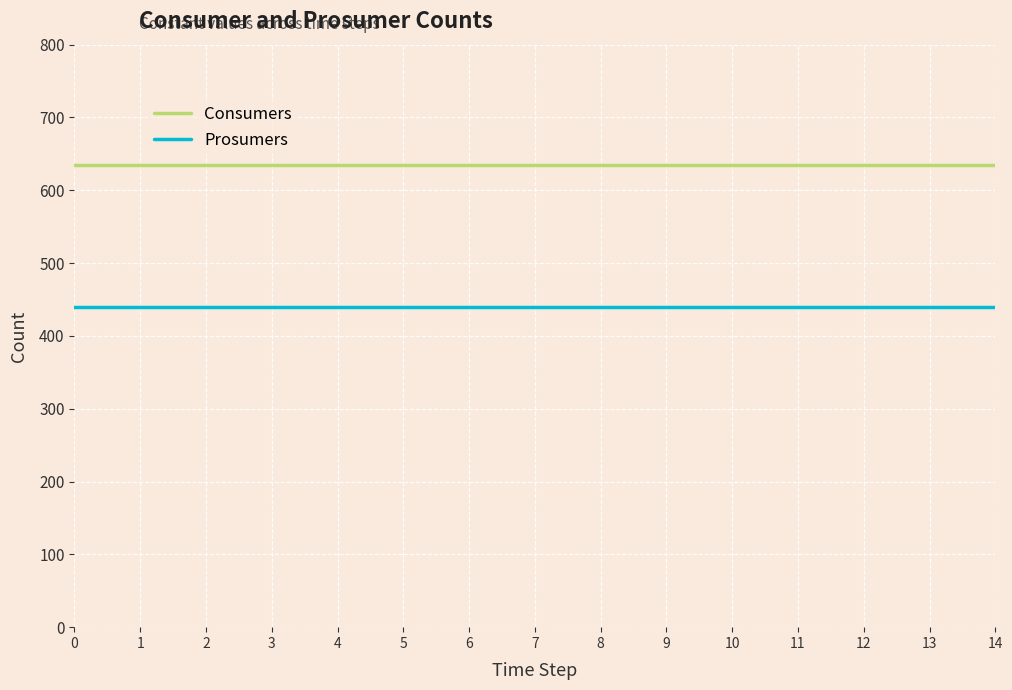

What is the sum of all Prosumers values?

6600